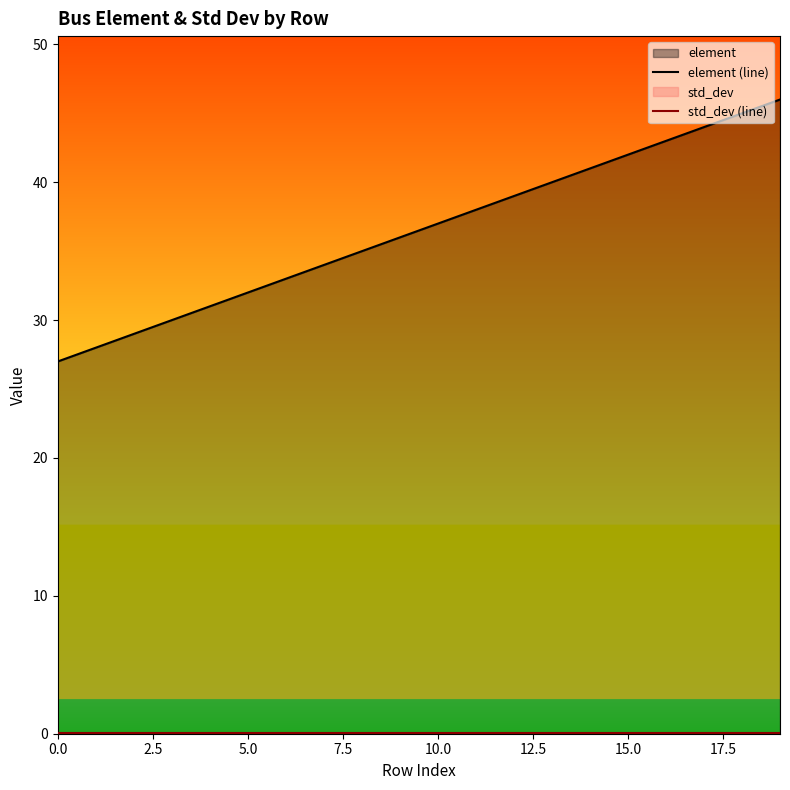

Does the chart have visible grid lines?

No